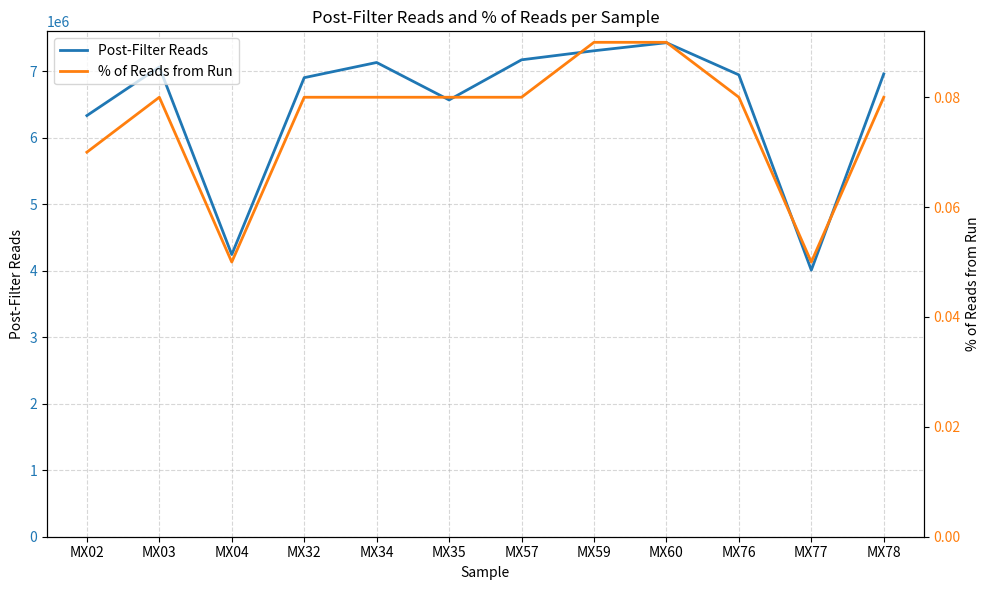

Where is the first local minimum for % of Reads from Run?

MX04